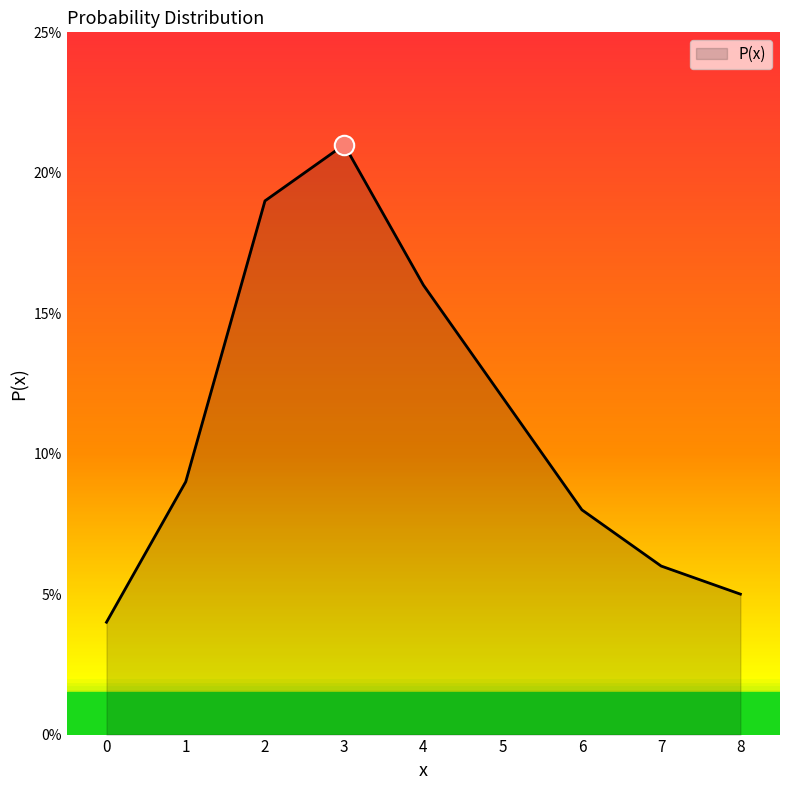

What is the value of the 4th point from the left?

0.2